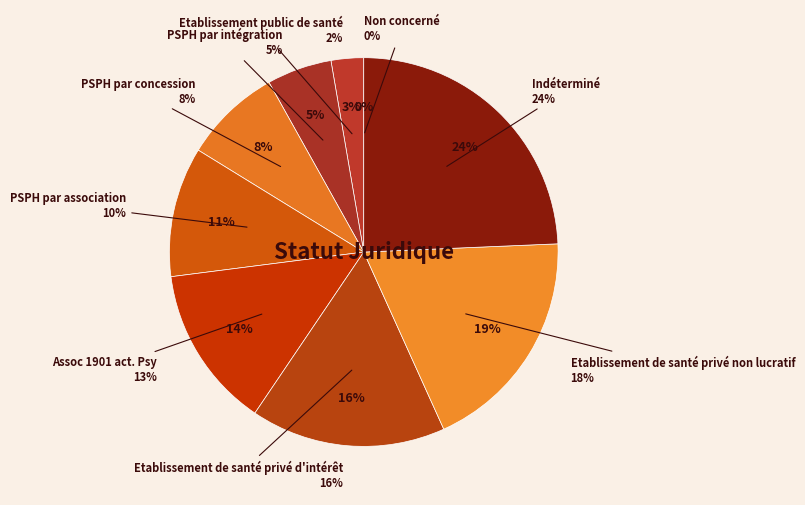

Which slice is the largest?

Indéterminé